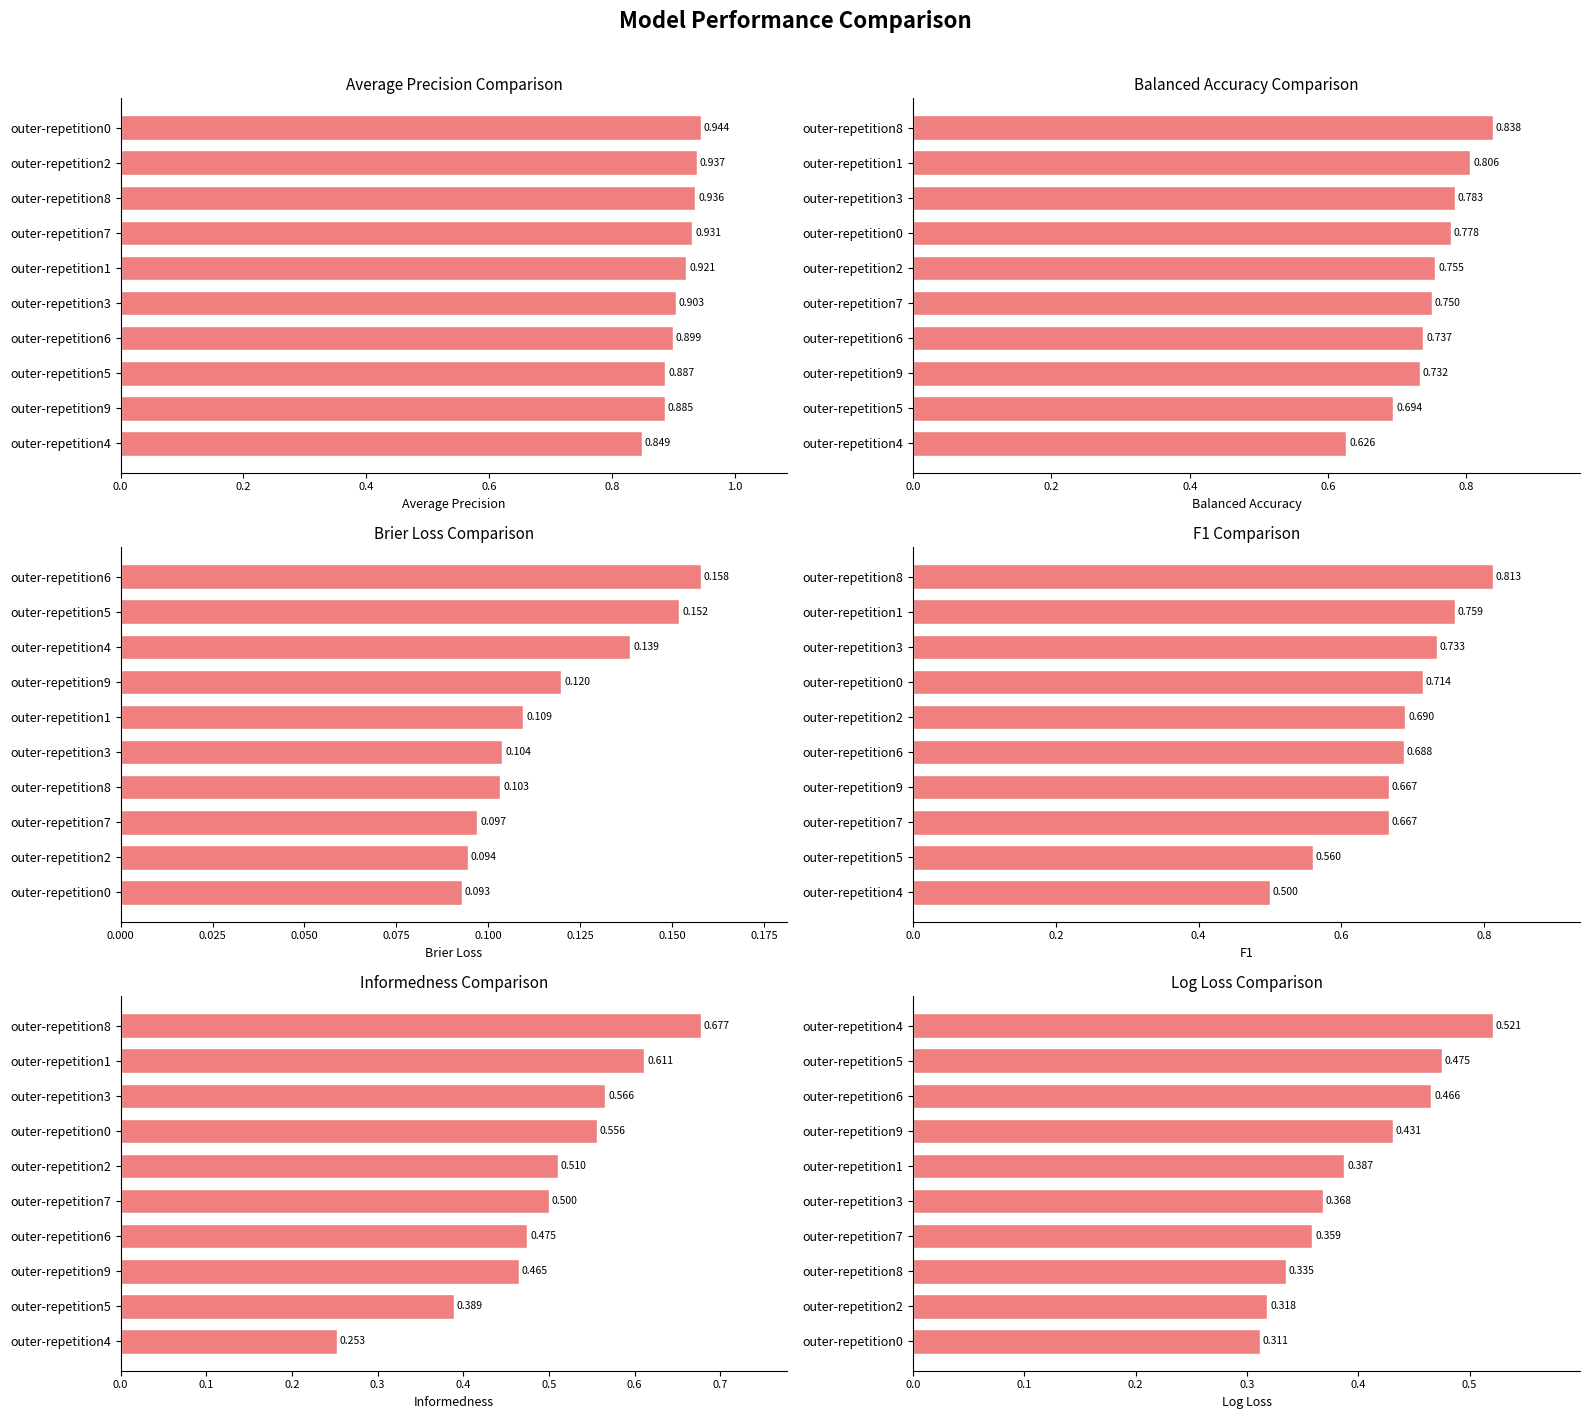

List the series in order of their peak value, lowest first.

ncv_brier_loss, ncv_log_loss, ncv_informedness, ncv_f1, ncv_balanced_accuracy, ncv_average_precision